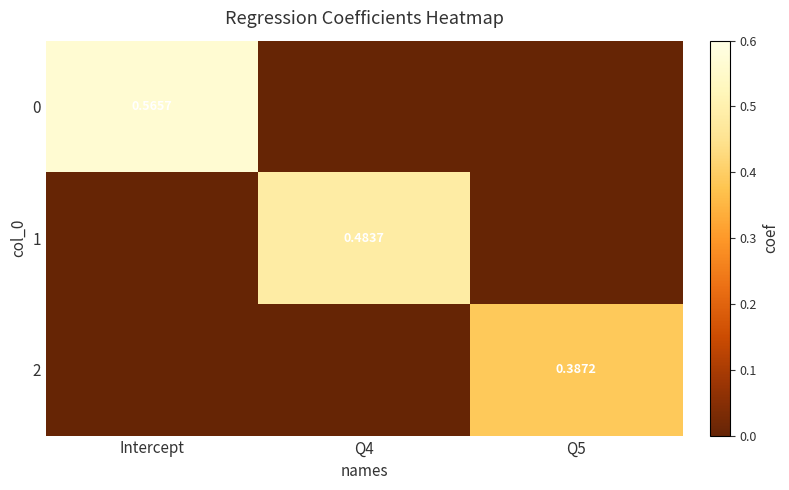

At Q5, list the series in order from largest to smallest.

2, 0, 1